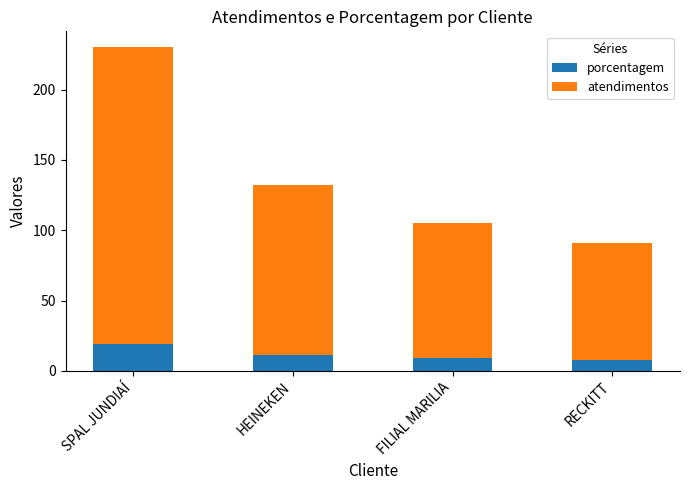

Does the chart contain any negative values?

No